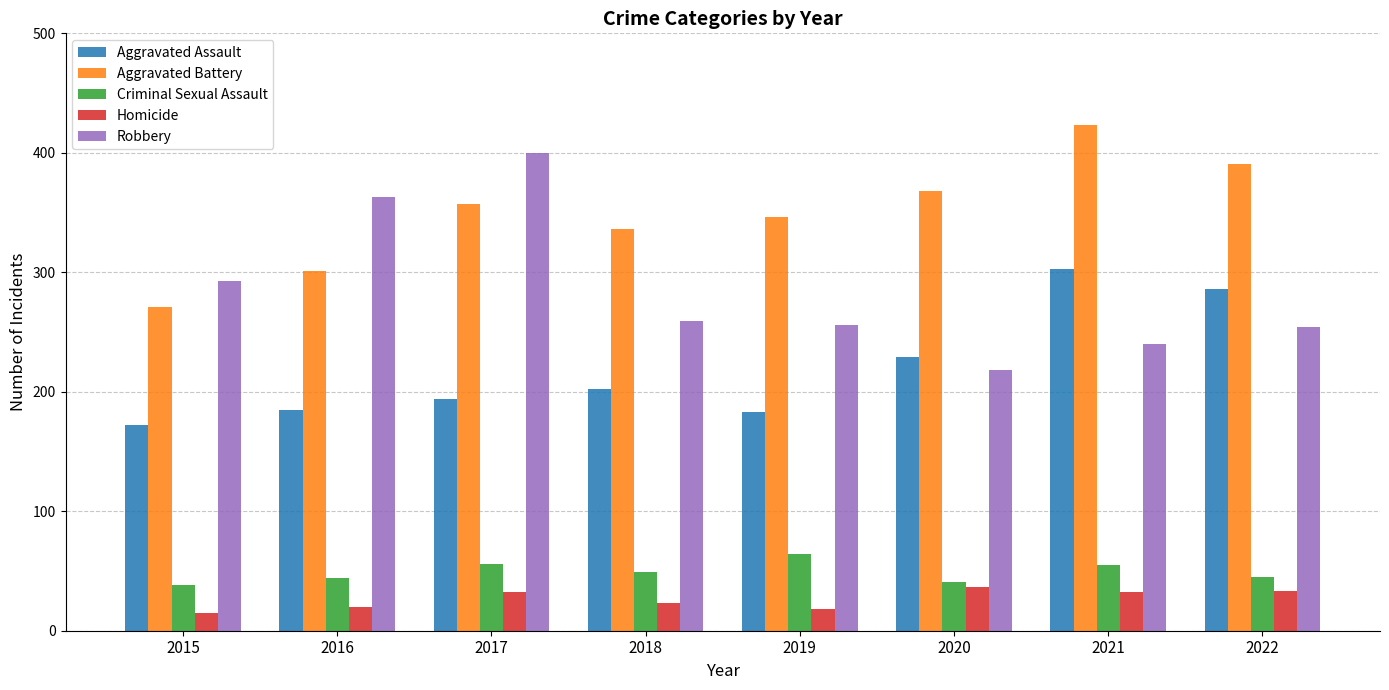

At 2022, list the series in order from smallest to largest.

Homicide, Criminal Sexual Assault, Robbery, Aggravated Assault, Aggravated Battery